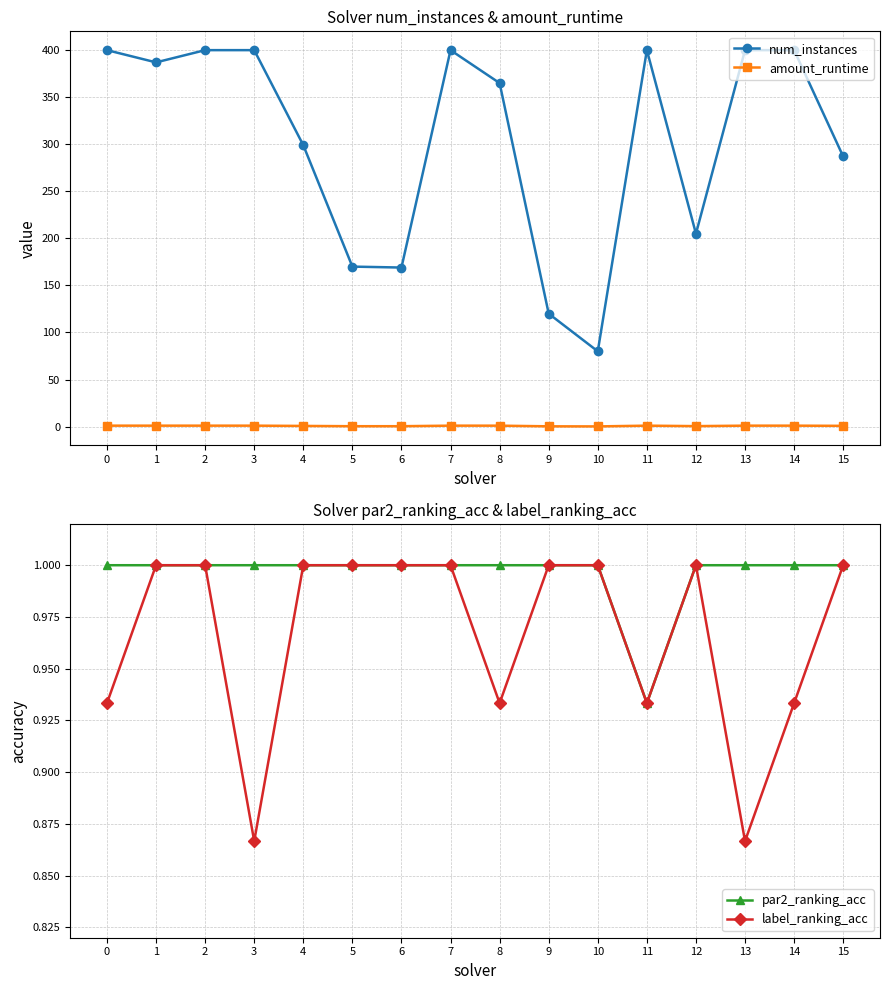

At which category does par2_ranking_acc reach its first local valley?

11